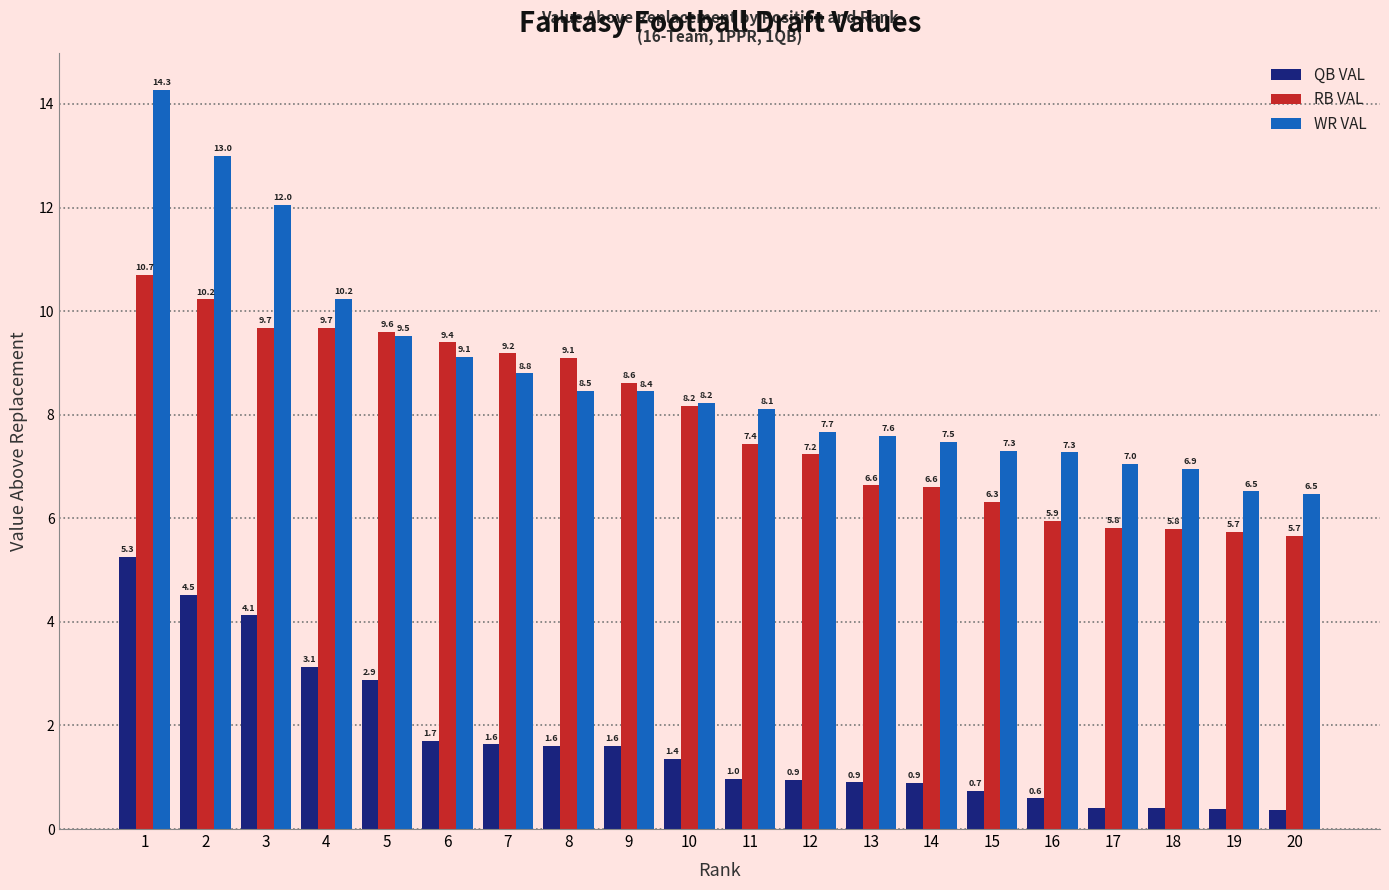

Which label corresponds to the largest value in the chart?

1